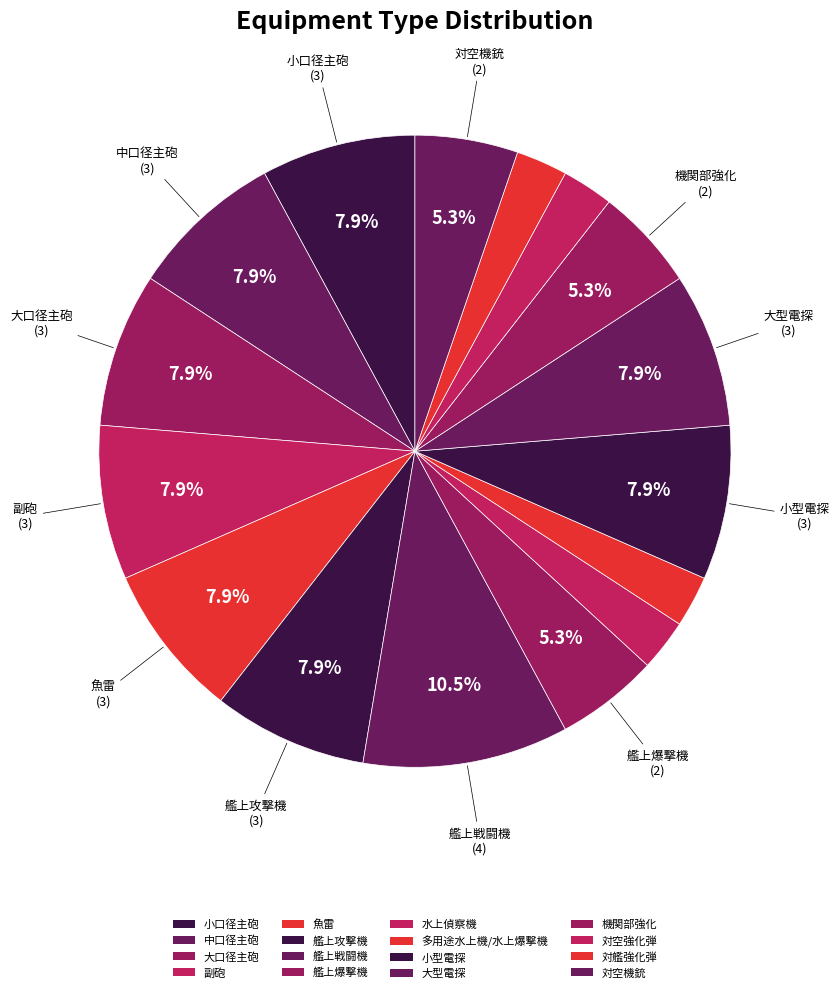

How many segments does this pie chart have?

16